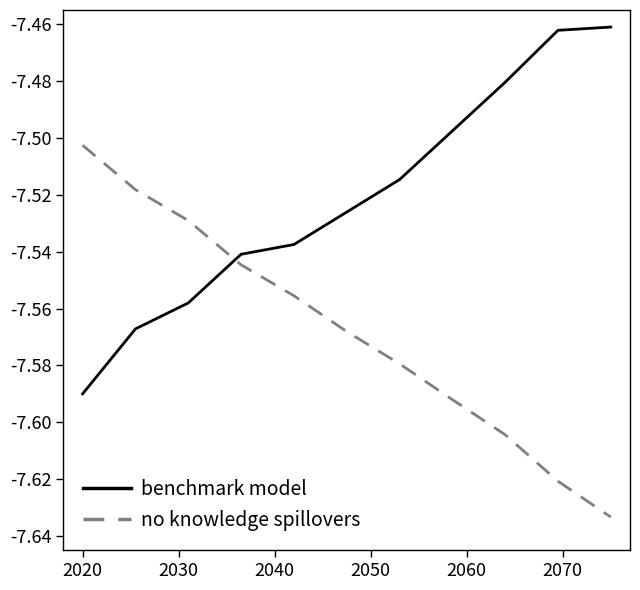

Does the chart display data point markers on the line(s)?

No